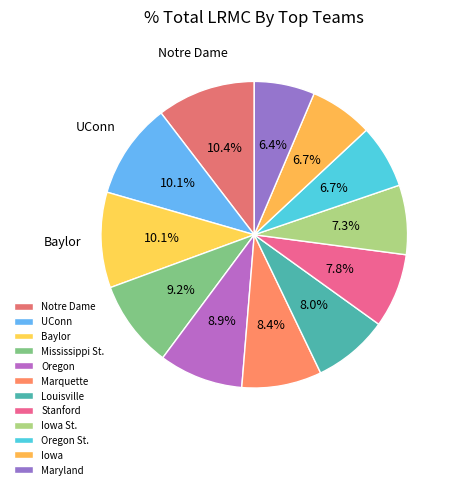

How many slices are in this pie chart?

12